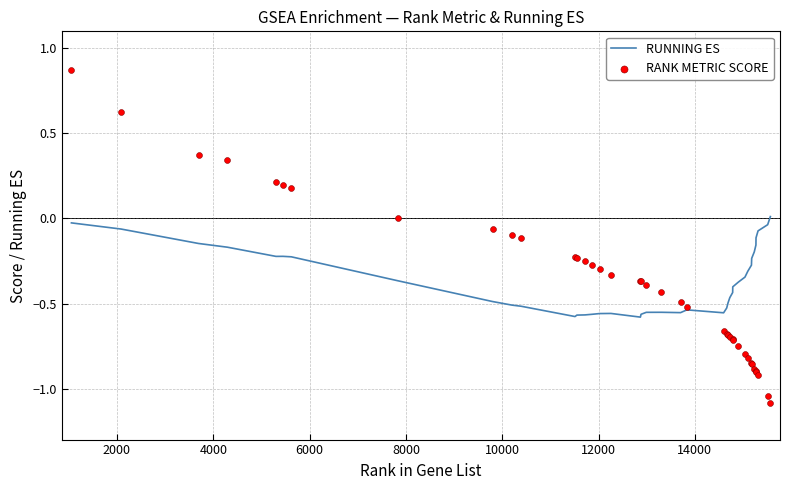

Which series reaches the minimum Y coordinate?

RANK METRIC SCORE